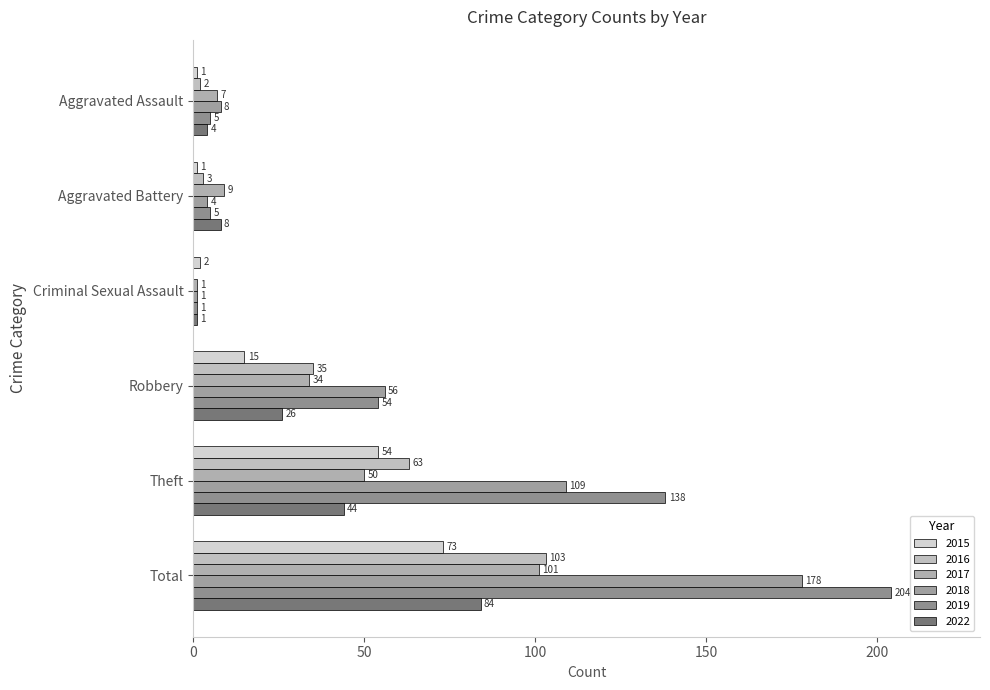

At which label does 2022 first exceed 26?

Theft